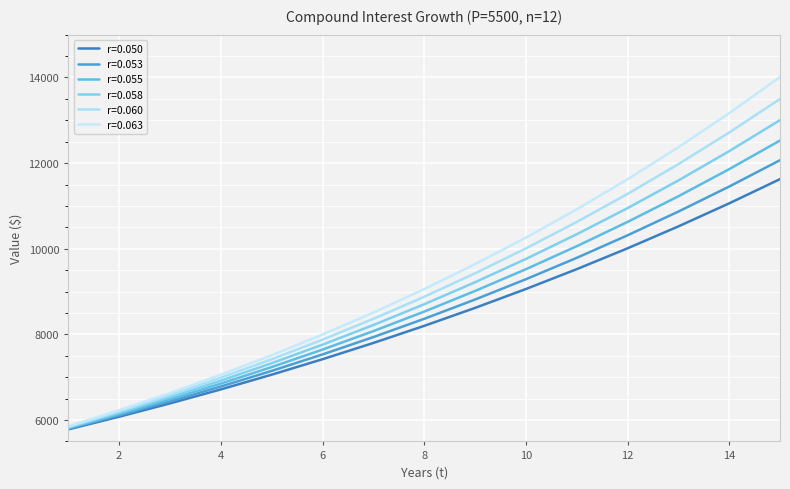

What are all the series names shown in the legend?

r=0.050, r=0.053, r=0.055, r=0.058, r=0.060, r=0.063